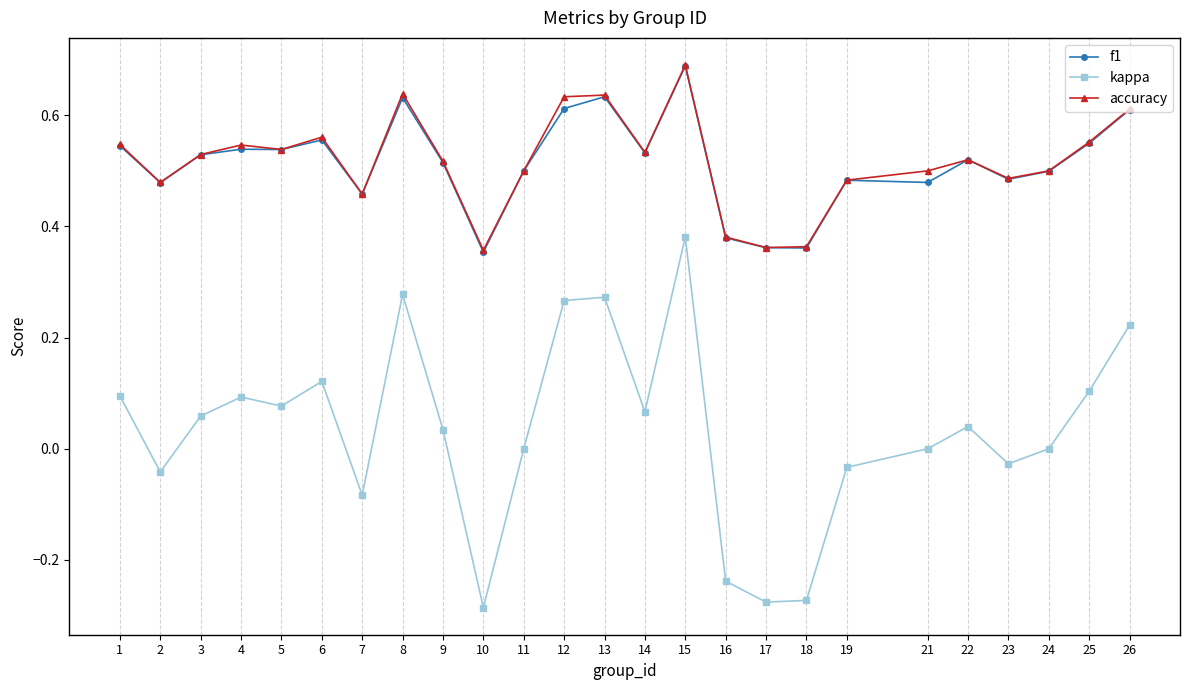

Which series has the widest spread of values?

kappa